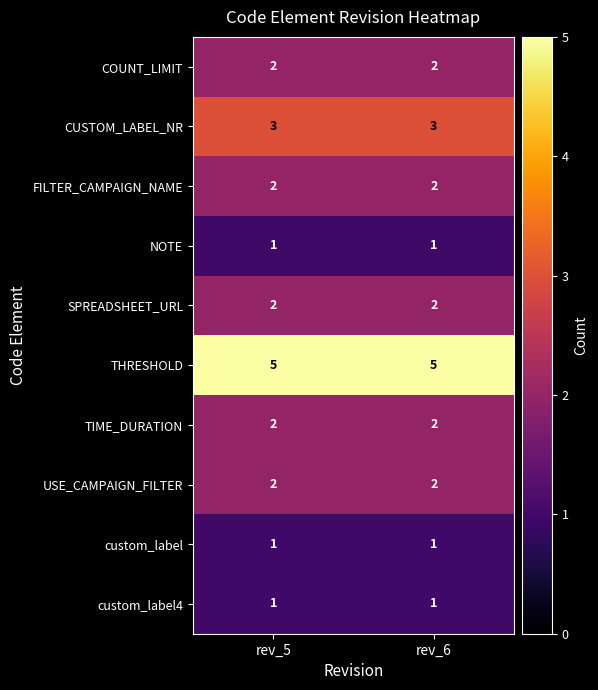

What is the spread (max minus min) of values at rev_5?

4